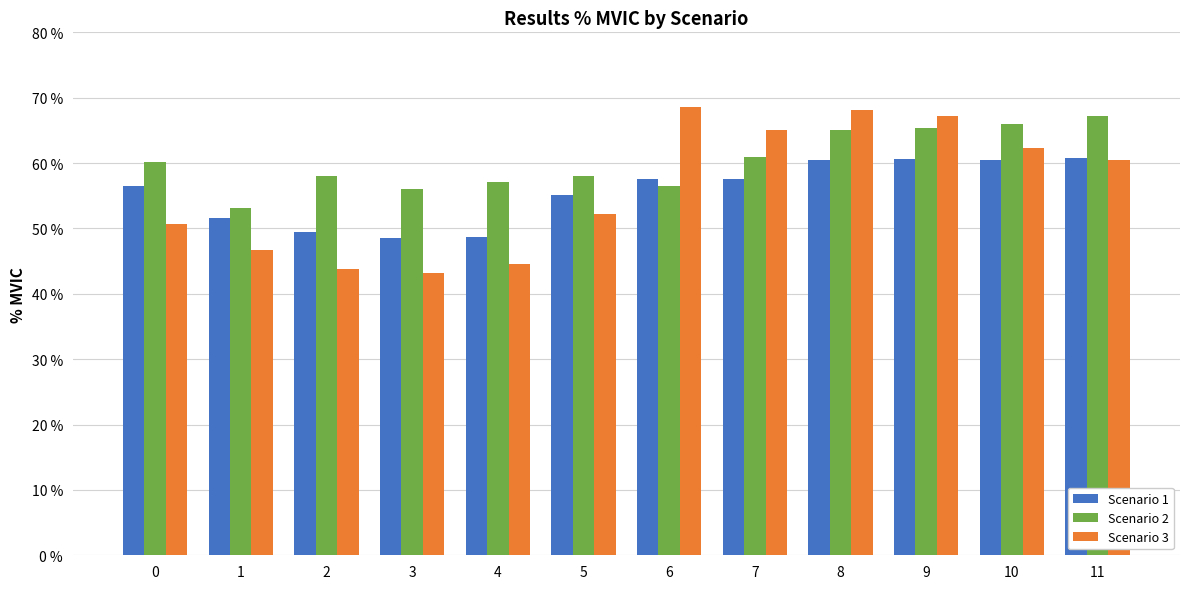

The Scenario 2 series shows 60.2 at 0. True or false?

True